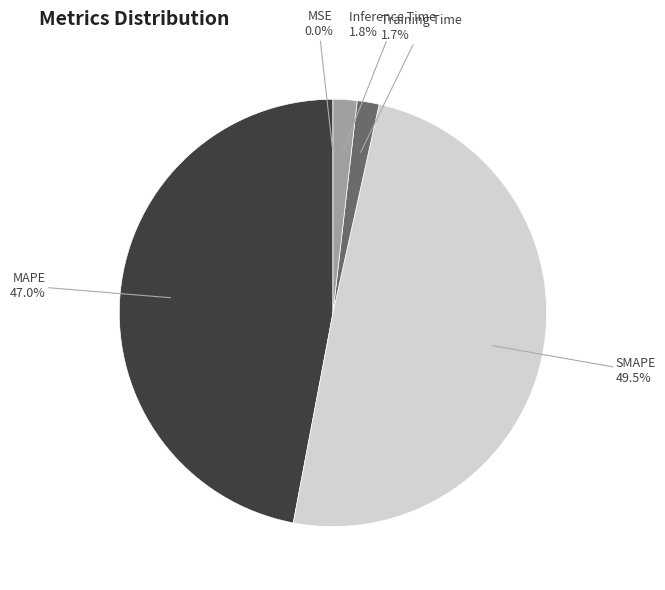

How much of the chart is everything except MAPE?

53.0%